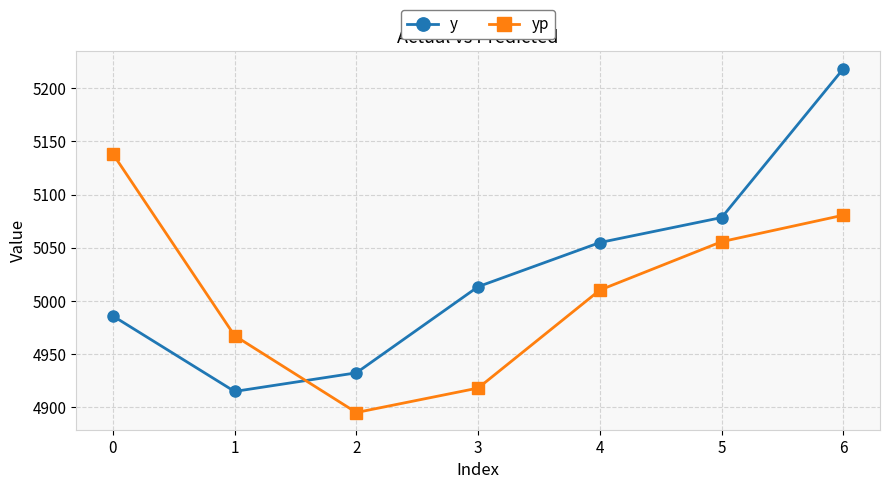

Which category has the lowest value in the y series?

1